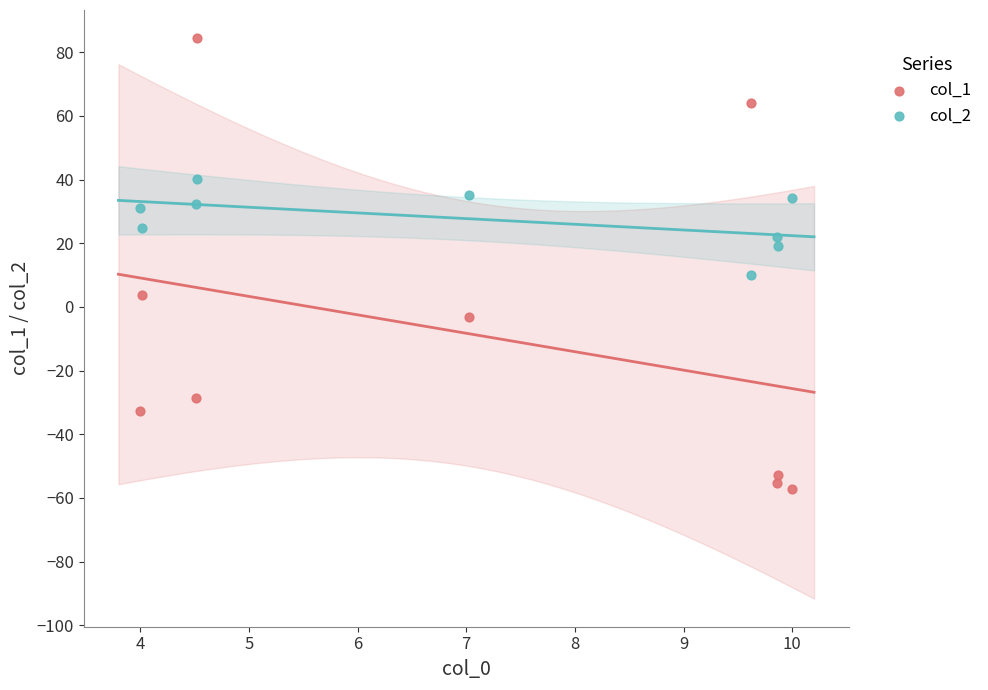

Across all data points, what is the range of Y values (max minus min)?

141.8